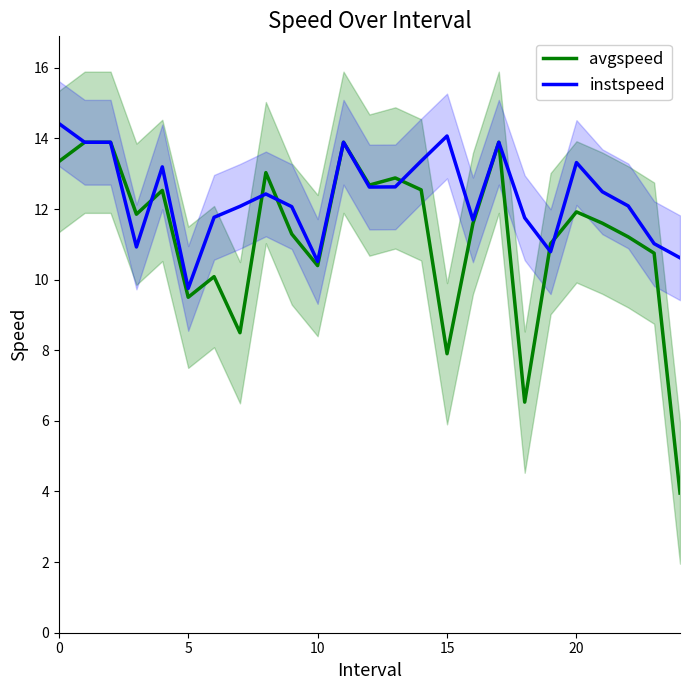

Rank the series by their maximum value, from lowest to highest.

avgspeed, instspeed